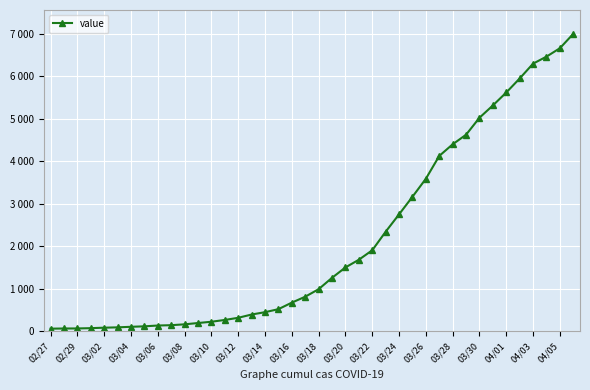

Is this an area chart (filled region under the line)?

No